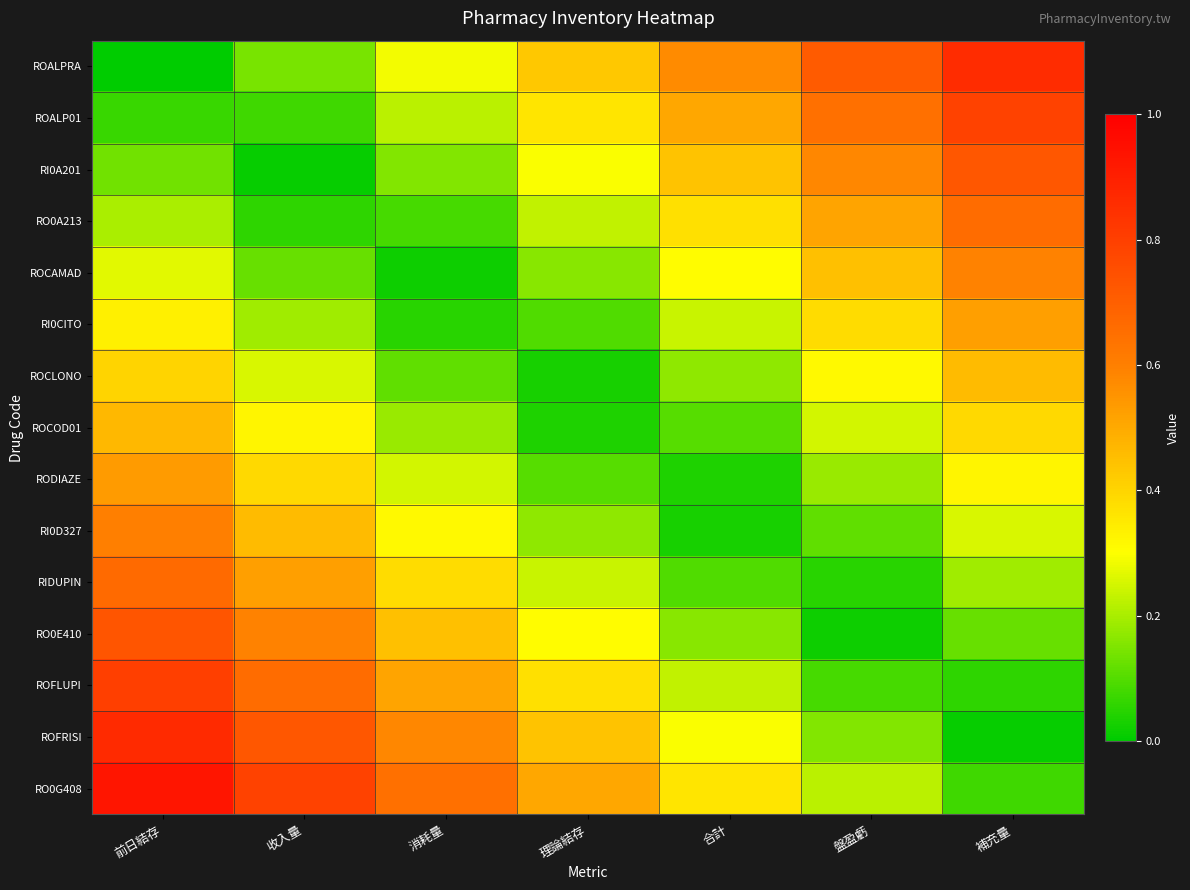

How many data points does each series have?

7